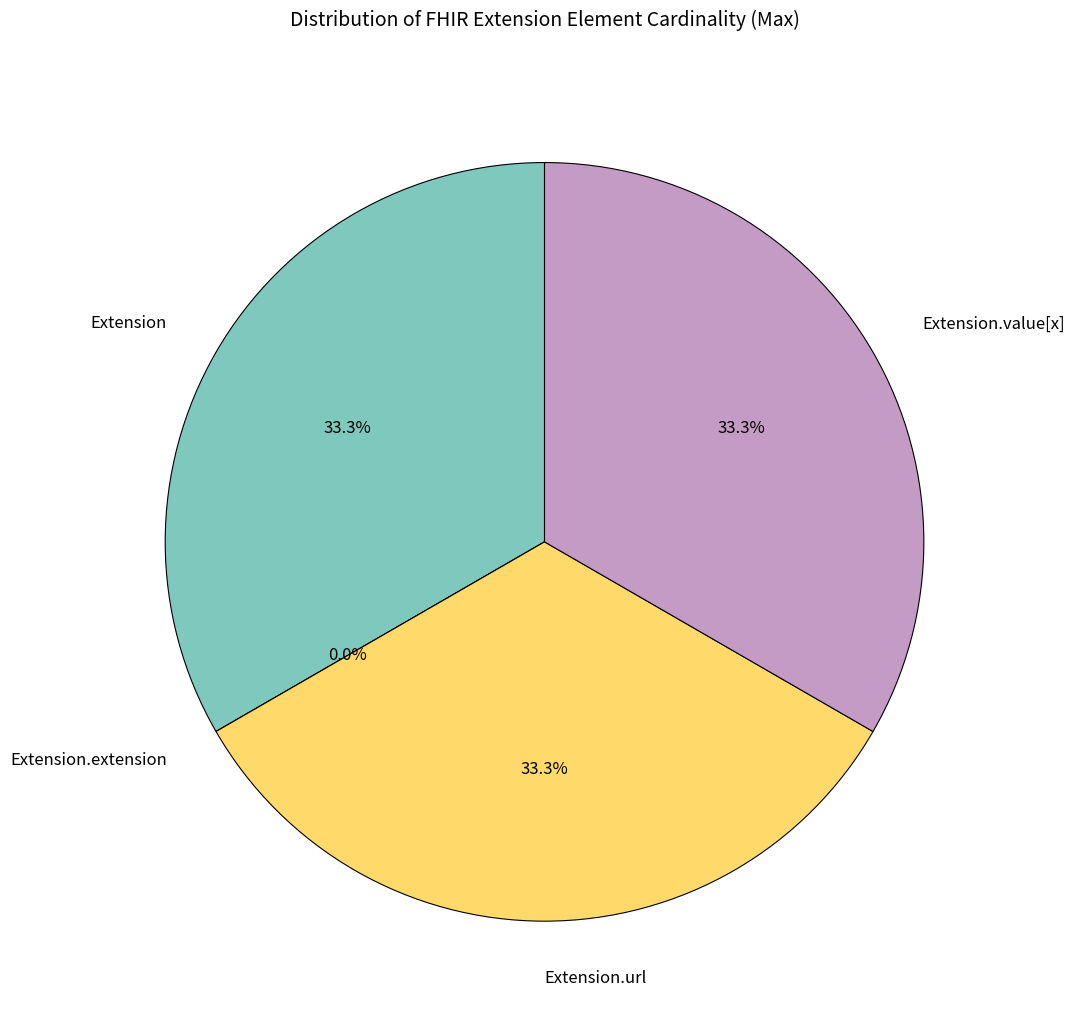

Rank the categories by value from lowest to highest.

Extension.extension, Extension, Extension.url, Extension.value[x]